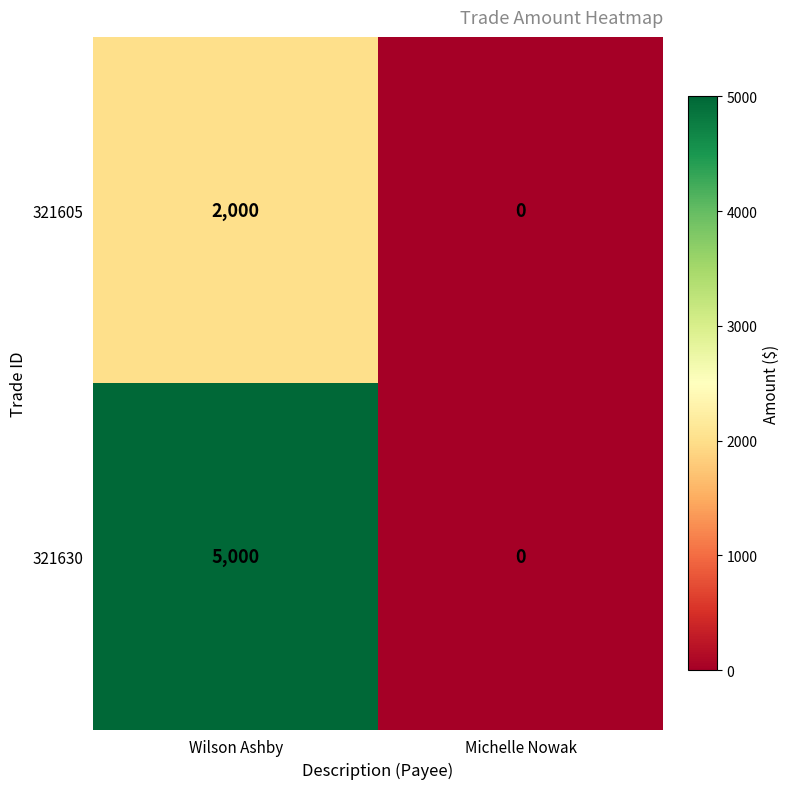

Reading left to right, extract all data points from this chart.

321605: 2000	0
321630: 5000	0